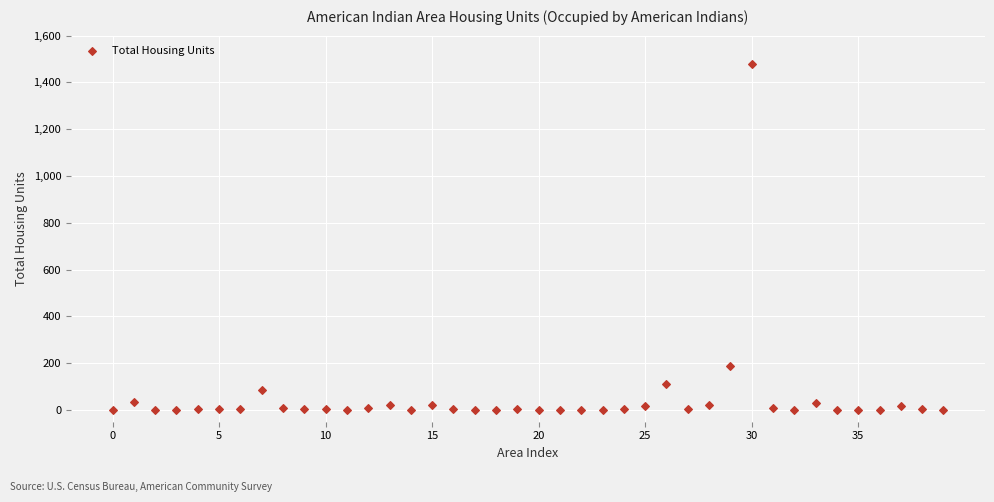

What is the range of Y values (max minus min)?

1478